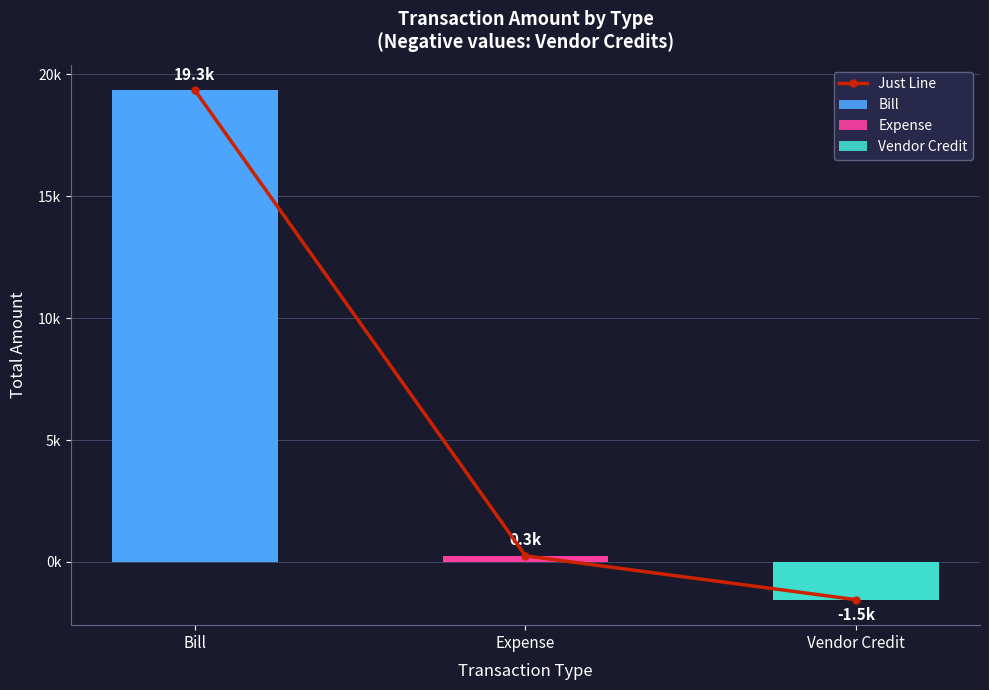

What position from the right is Vendor Credit?

1